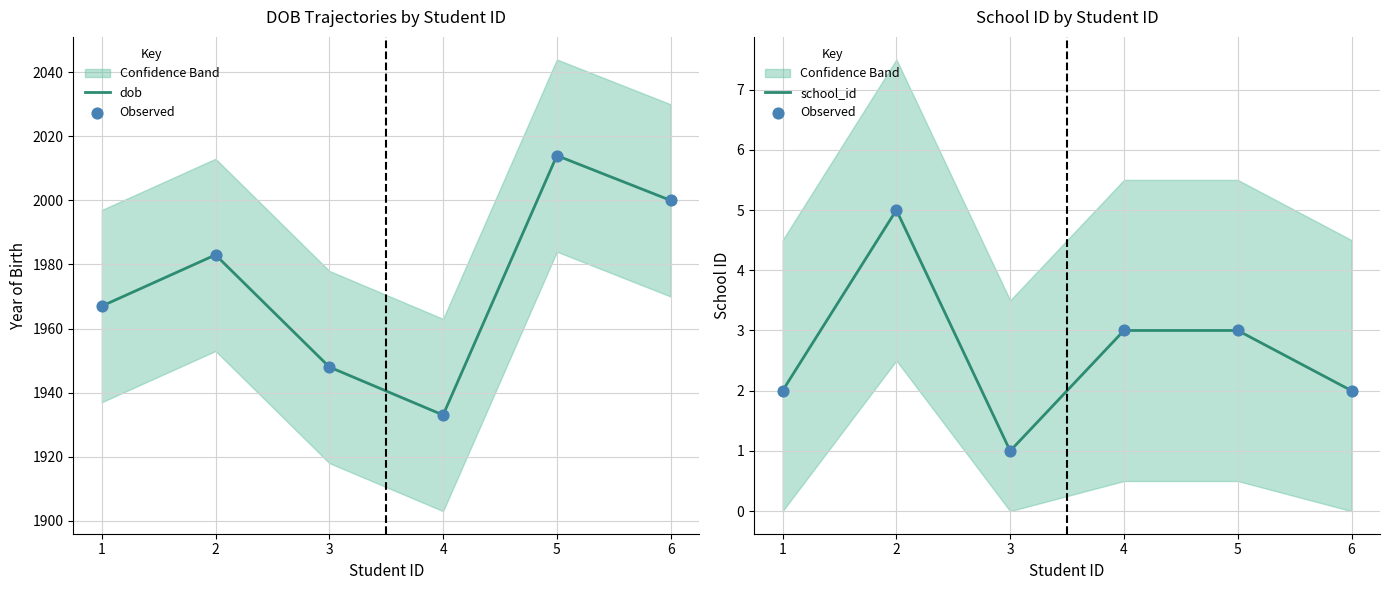

What is the total value across all series at 6?

2004